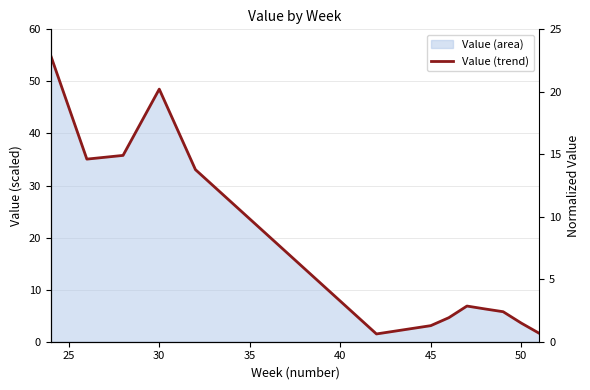

Reading left to right, list all the values displayed in this chart.

55.0	35.1	35.8	48.5	33.1	1.5	3.1	4.6	6.9	6.3	5.8	3.6	1.6